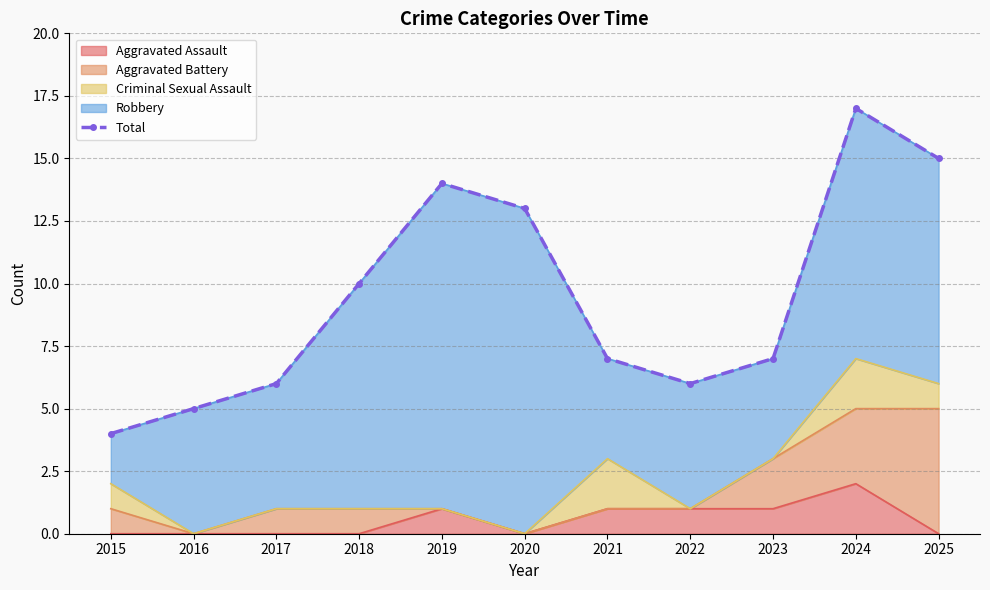

How many points are lower than both their immediate neighbors (excluding endpoints)?

1